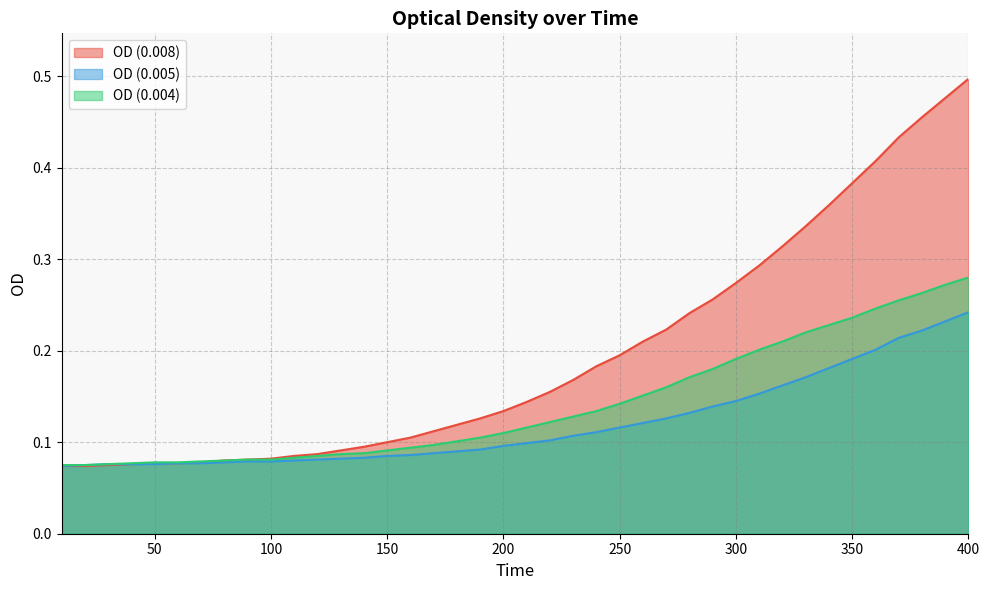

Does the chart display data point markers on the line(s)?

No